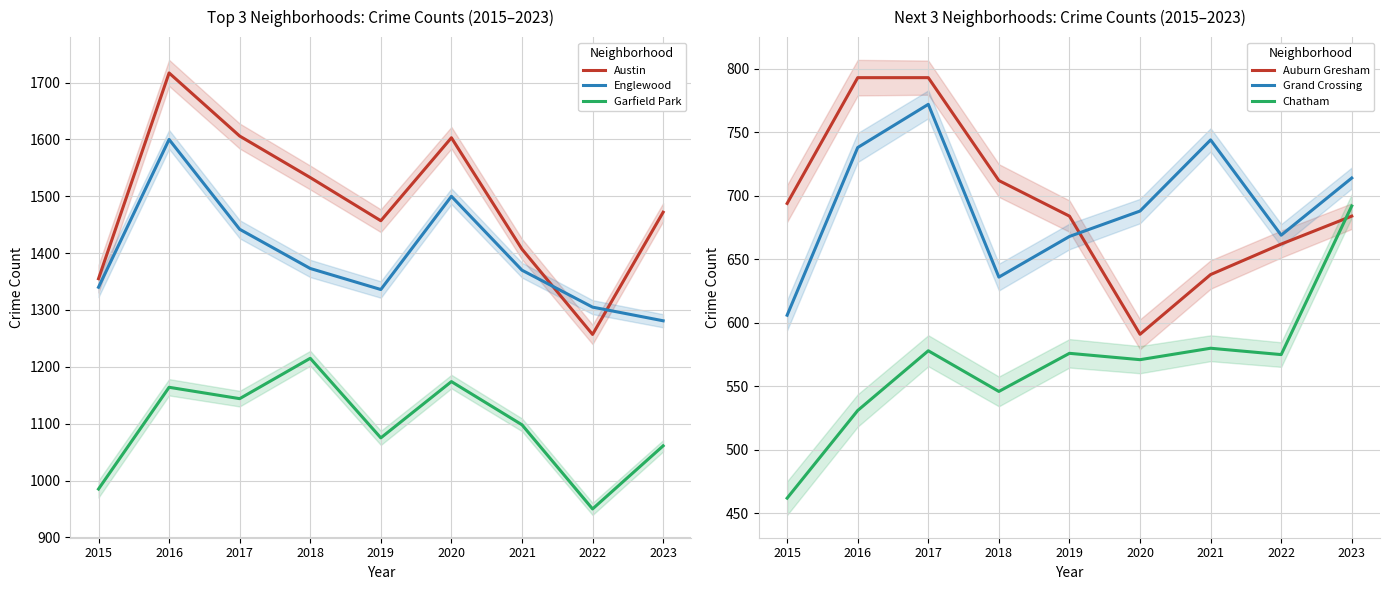

List the labels in order of Chatham value, largest first.

2023, 2021, 2017, 2019, 2022, 2020, 2018, 2016, 2015